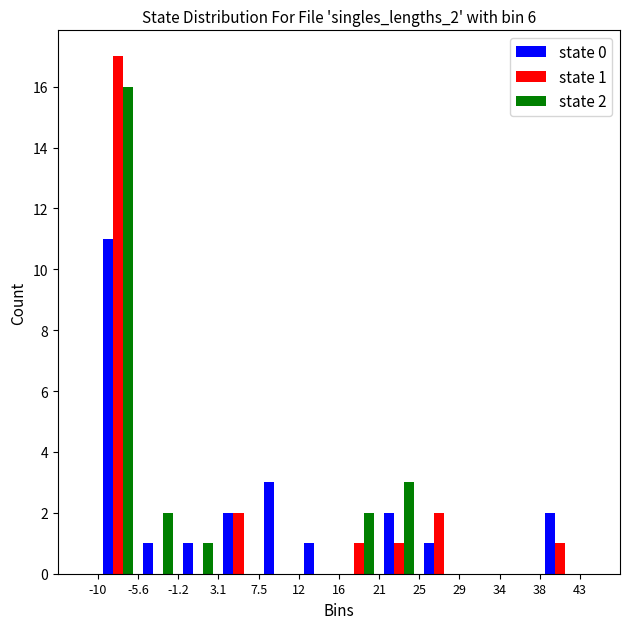

In the state 2 series, which range on the x-axis has the tallest bar?

-10 to -5.6